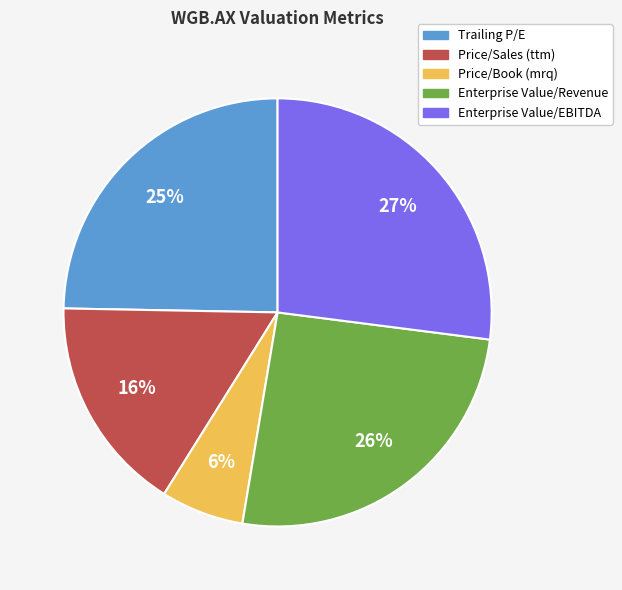

Which category has the biggest portion of the pie?

Enterprise Value/EBITDA